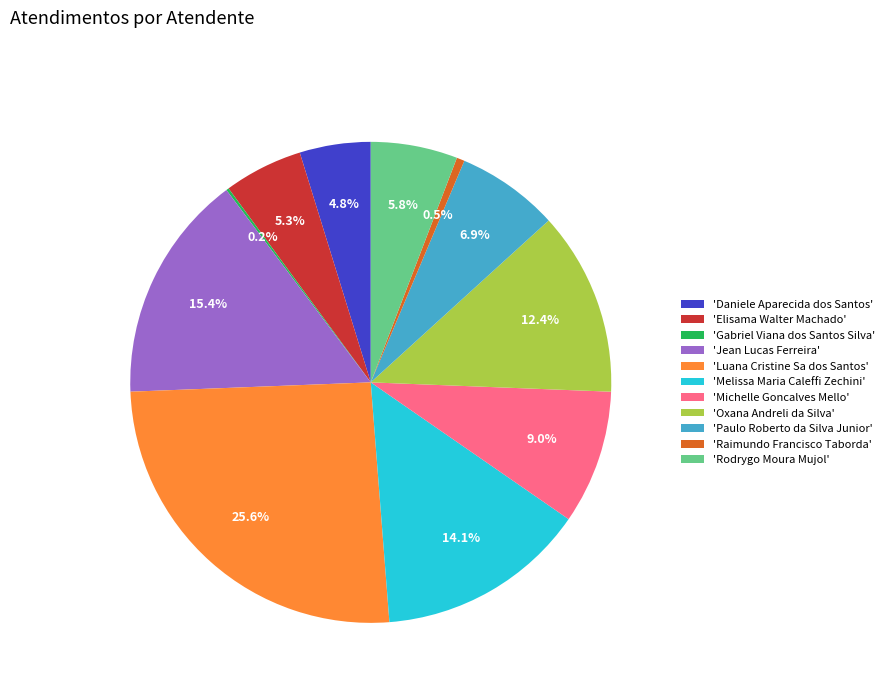

What is the largest slice in the pie chart?

'Luana Cristine Sa dos Santos'